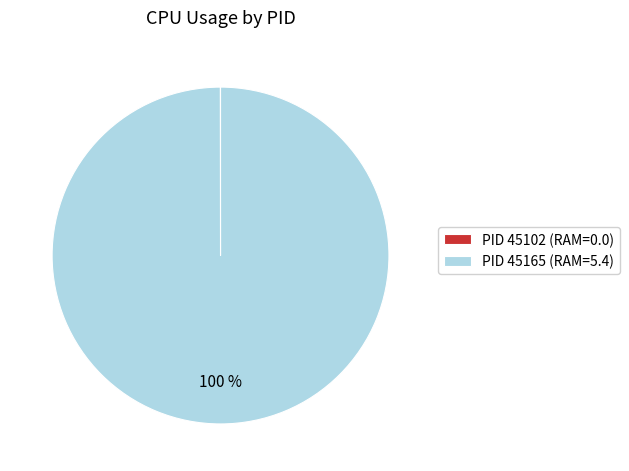

To the nearest percent, what portion does PID 45165 (RAM=5.4) represent?

100%